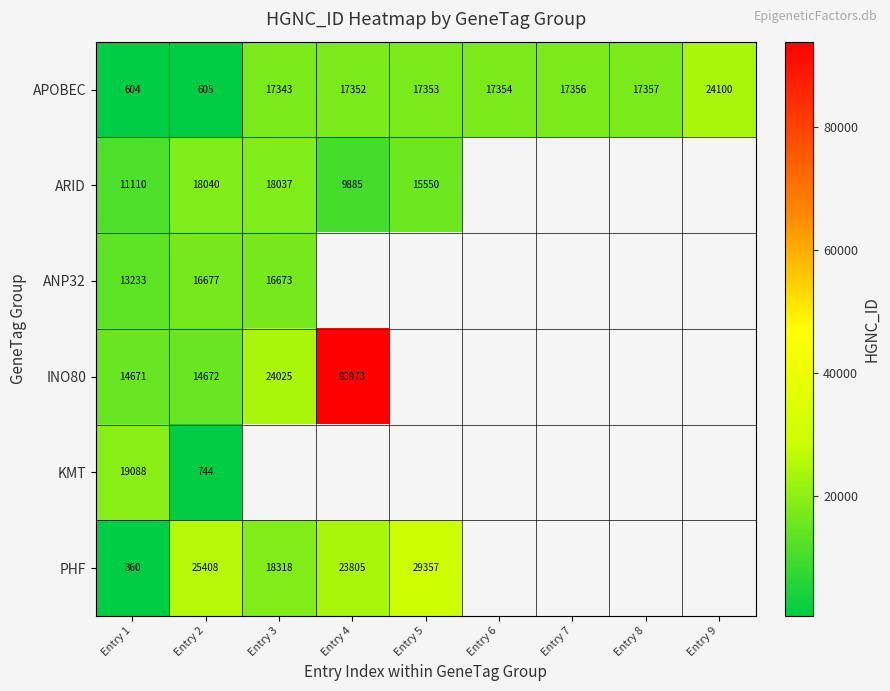

The value of ARID at Entry 1 is 7313. True or false?

False